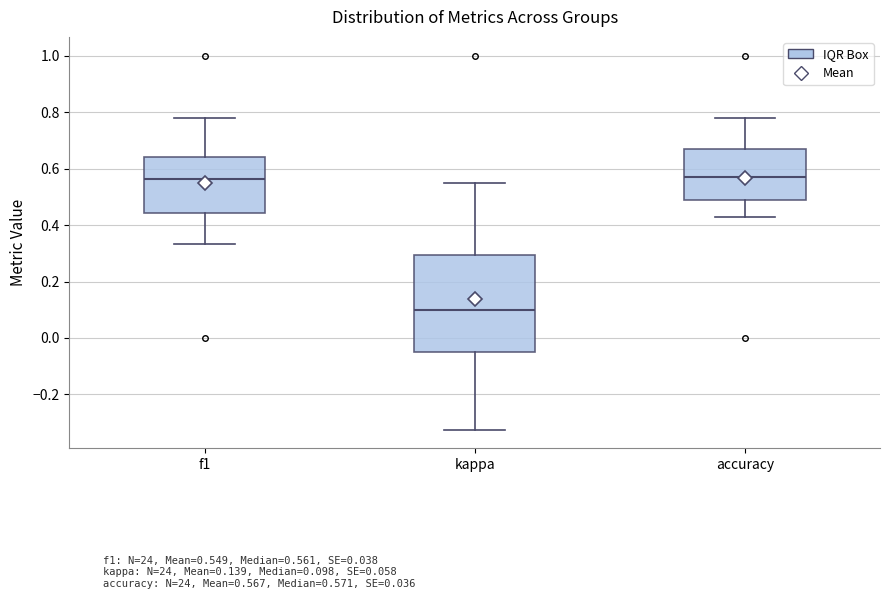

Where does the lower whisker of the box for accuracy end on the y-axis? The values are not printed on the chart, so give them approximately, as read against the axis.

0.42